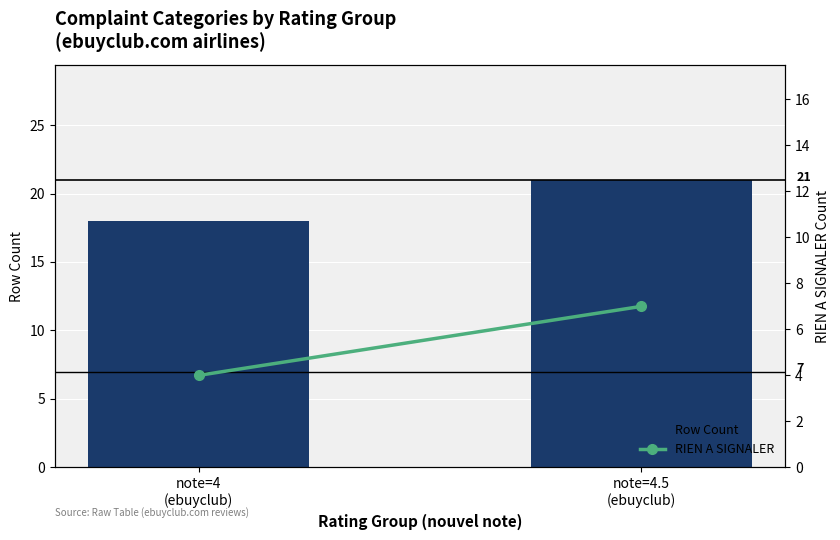

The Ungeared Portfolio series shows 7 at note=4
(ebuyclub). True or false?

False